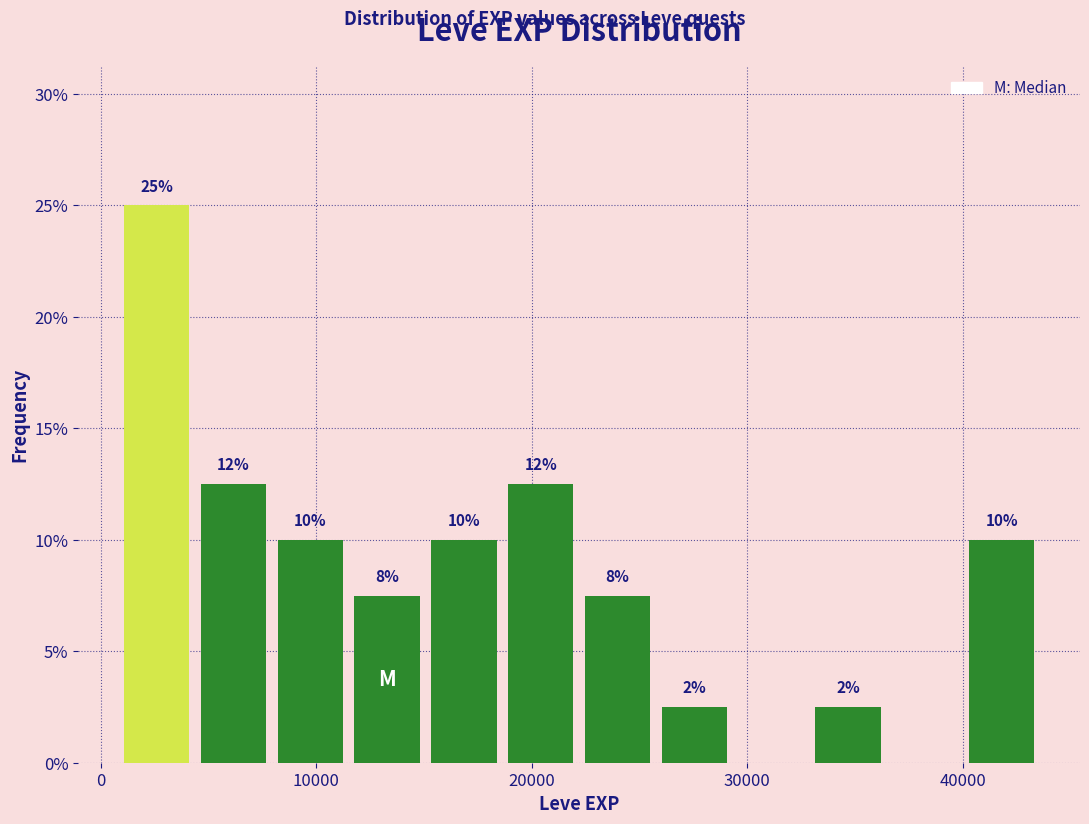

Read against the x-axis, roughly where is the centre of the tallest bar?

3000